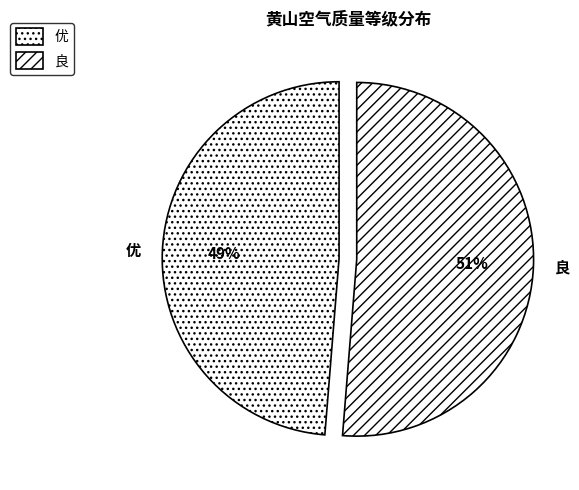

Between 优 and 良, which is larger?

良